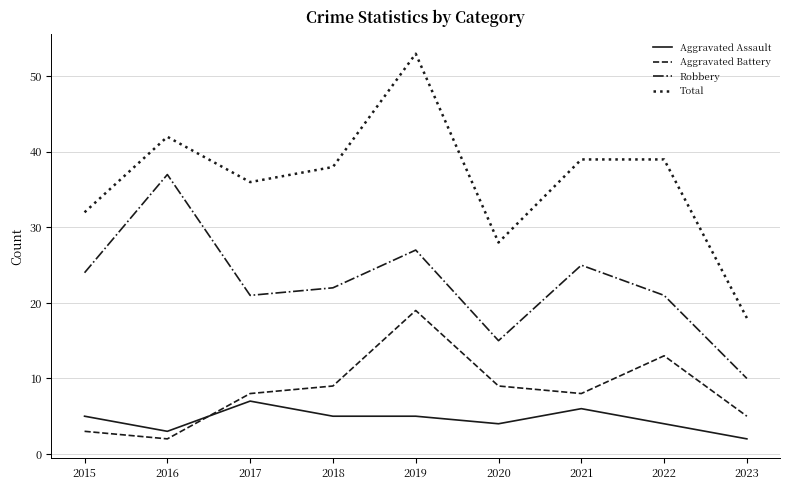

The value of Robbery at 2020 is 9. True or false?

False